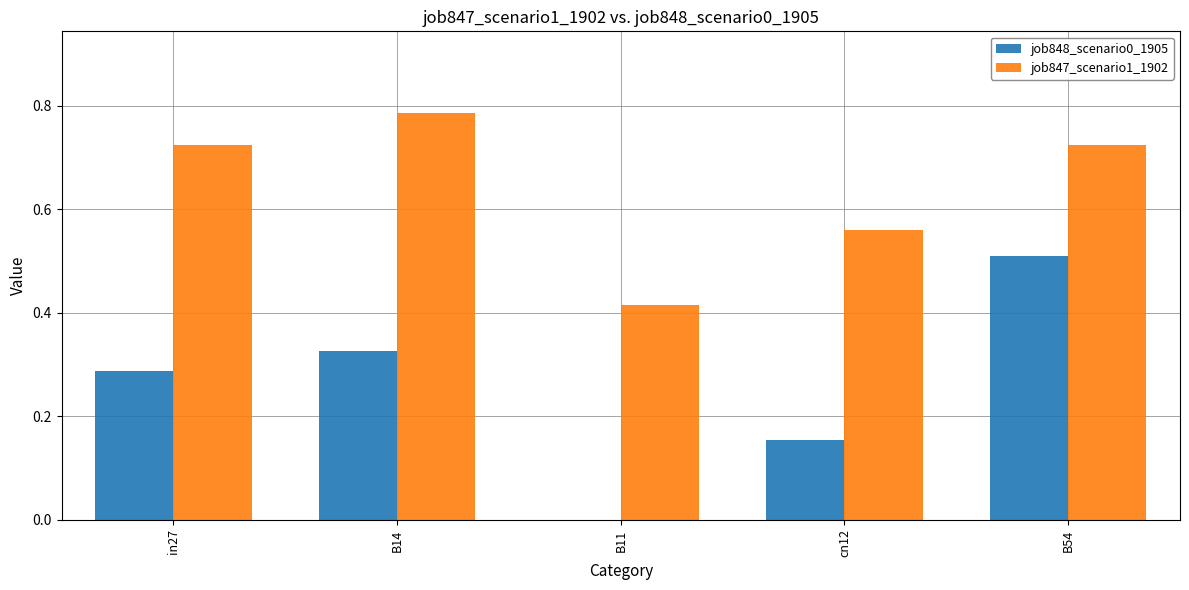

What is the sum of all job847_scenario1_1902 values?

3.2